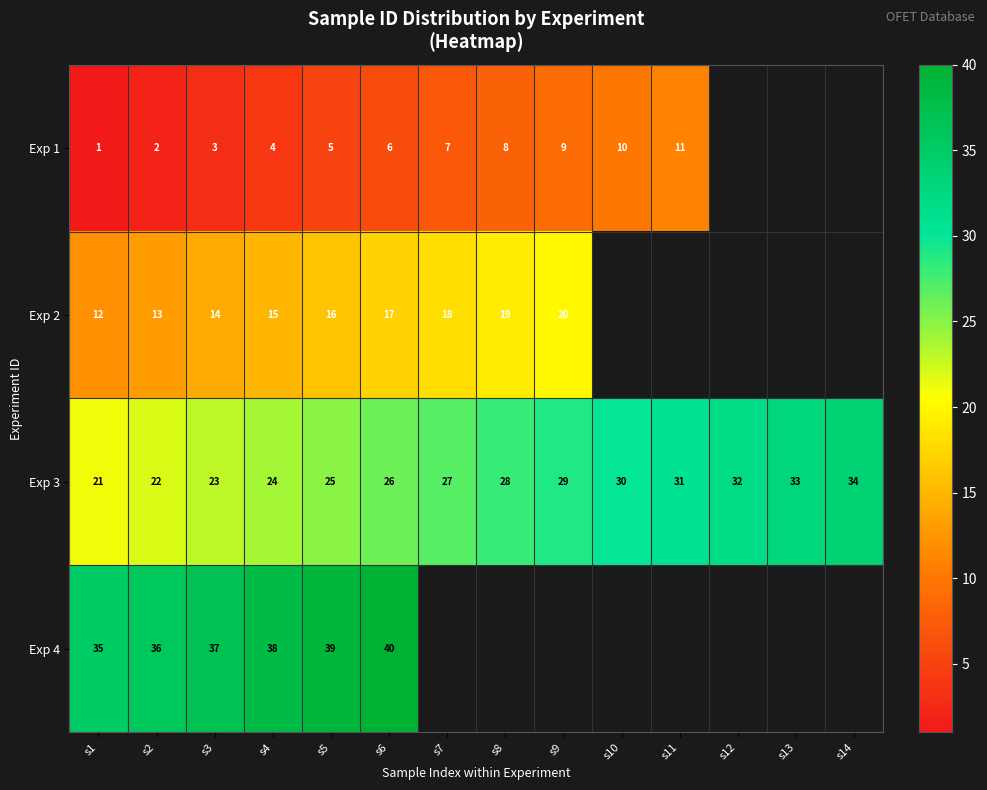

The Exp 1 series shows 7 at s7. True or false?

True